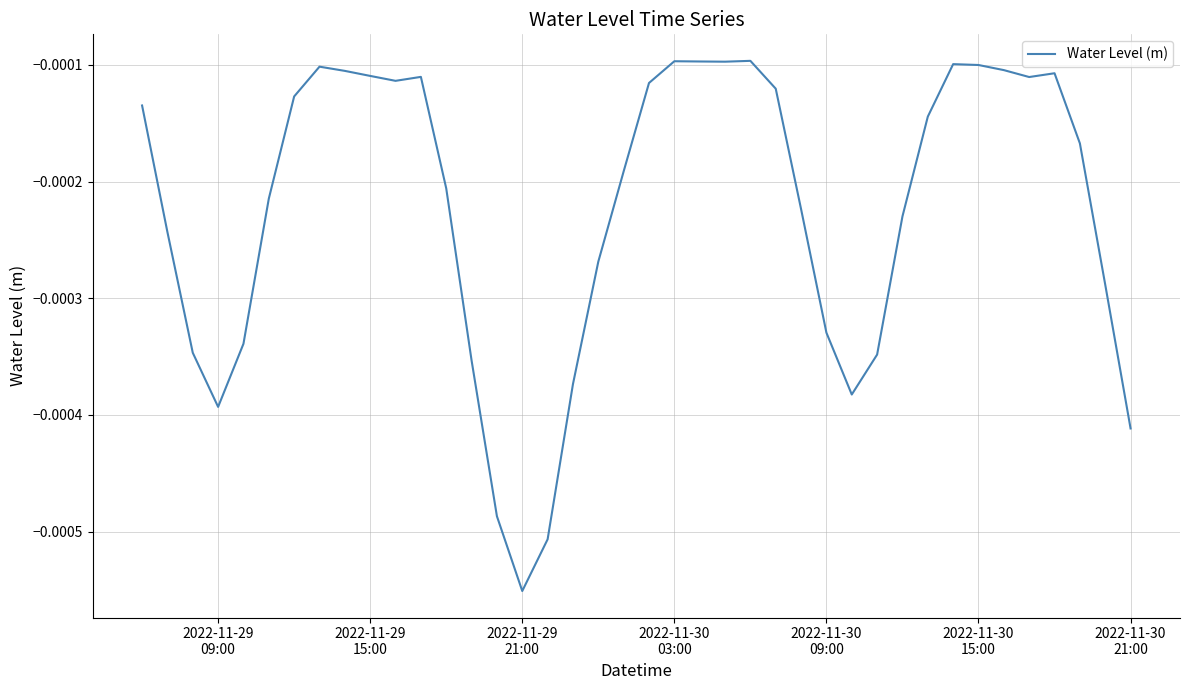

Does the chart have visible grid lines?

Yes